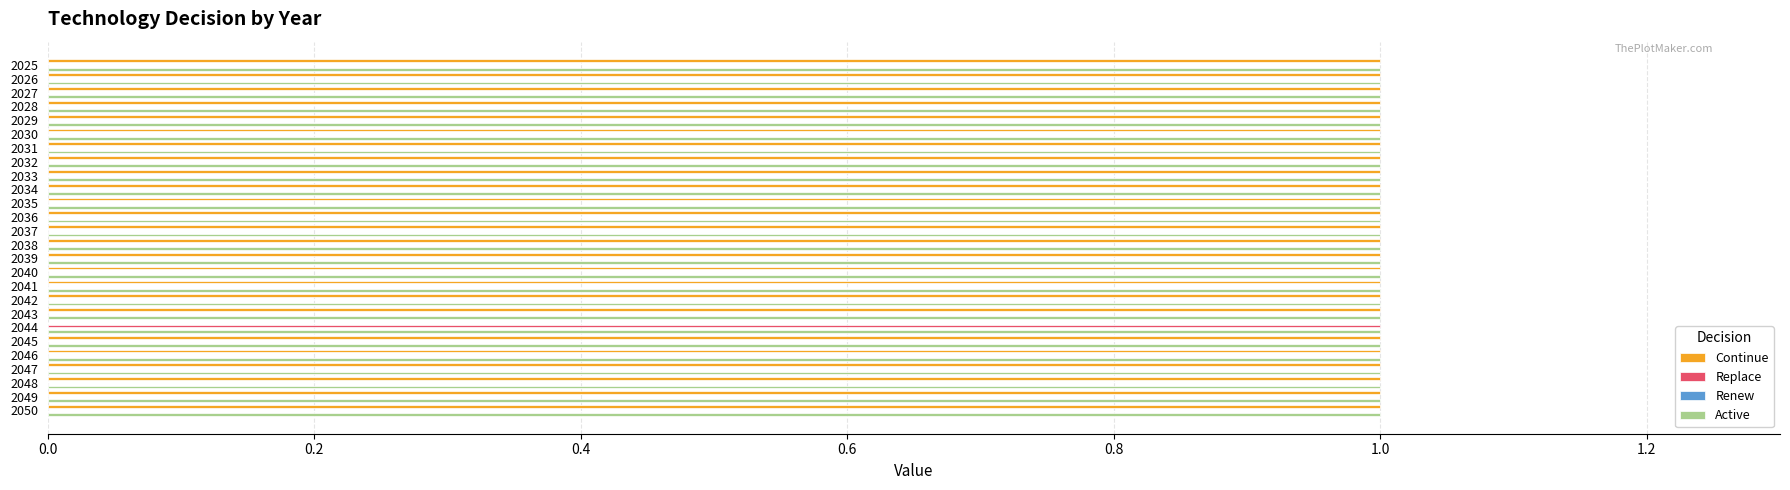

Is the value of Replace at 2043 greater than the value of Active at 2031?

No